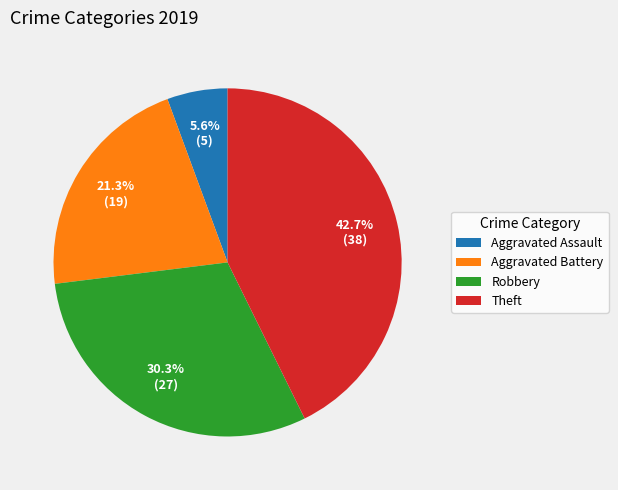

Is there any slice that represents more than half of the pie?

No